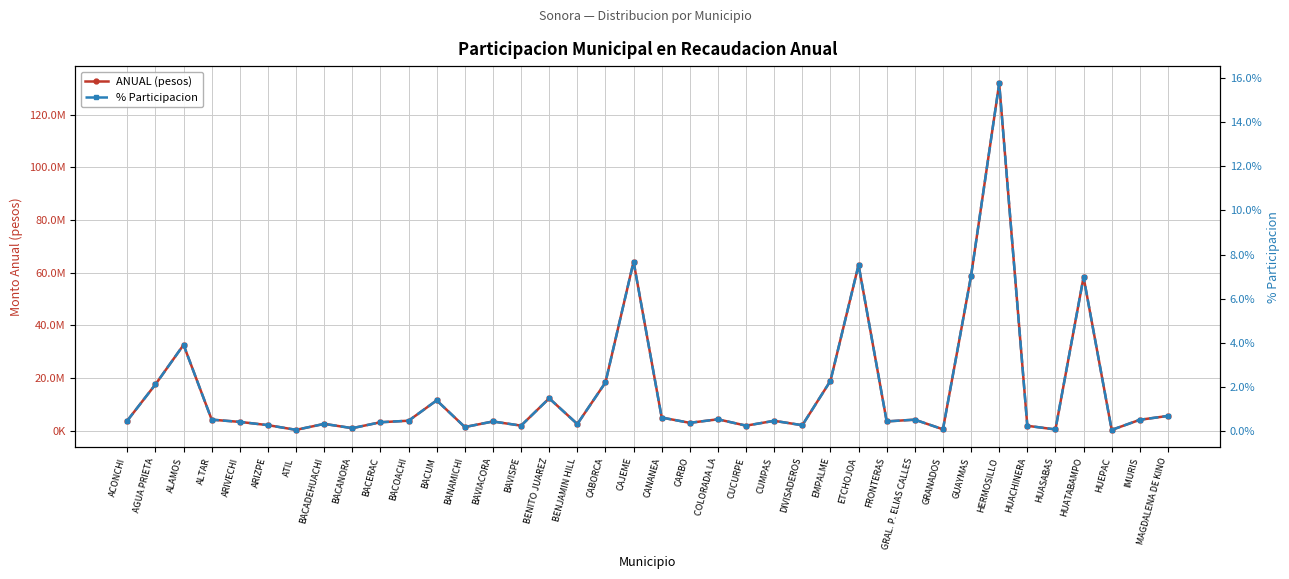

Between CUCURPE and GRANADOS, which series saw the biggest shift?

ANUAL (pesos)